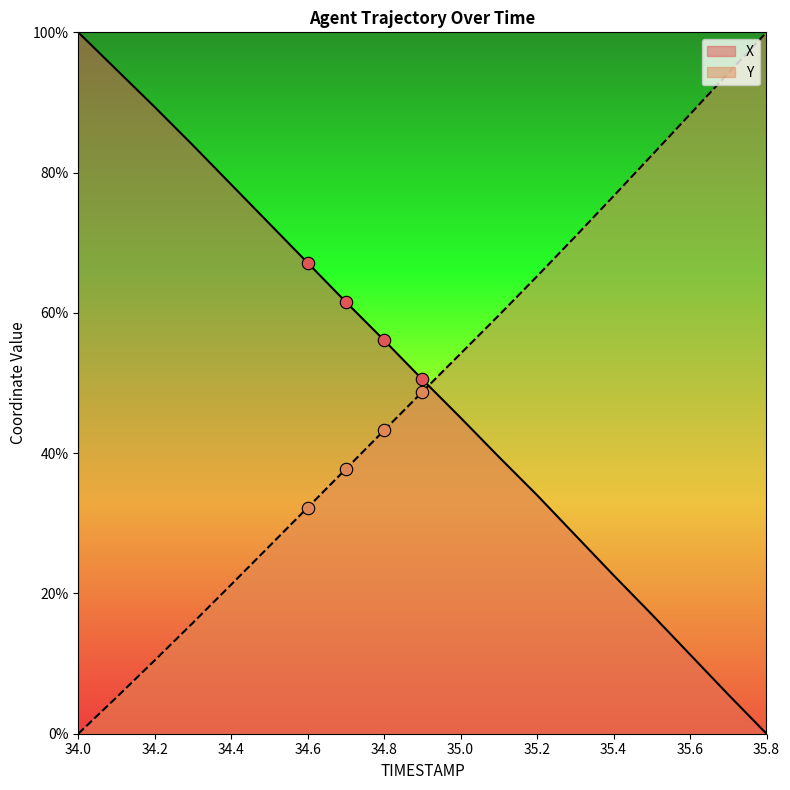

Which series reaches the minimum Y coordinate?

X